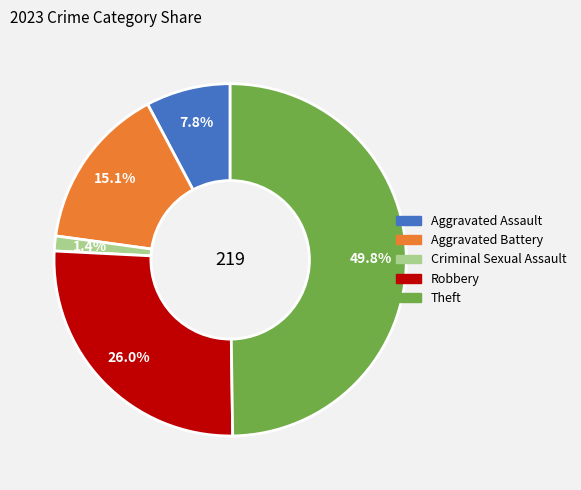

Count the number of slices in the pie.

5